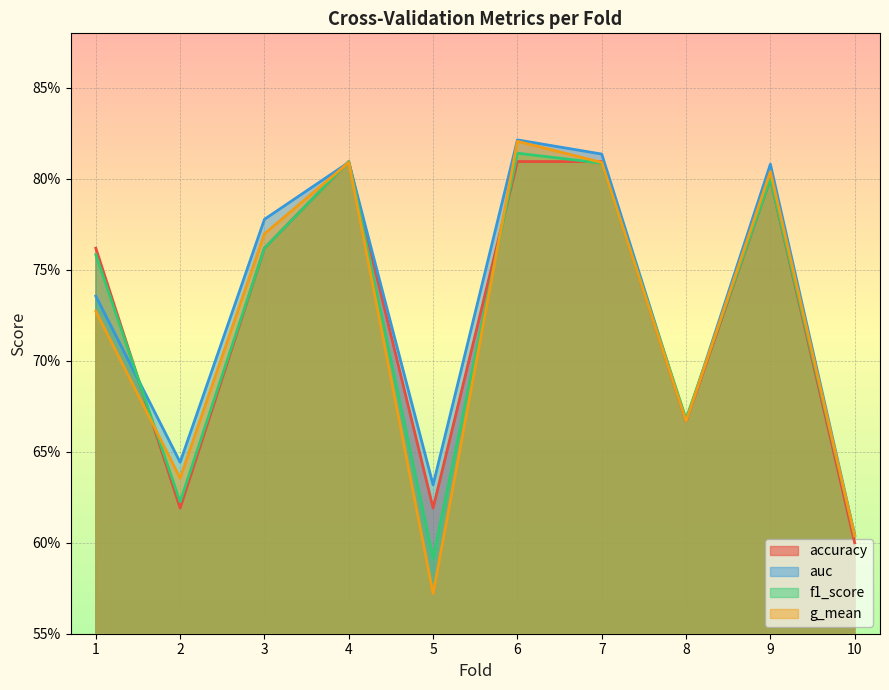

True or false: accuracy and f1_score cross at least once.

True